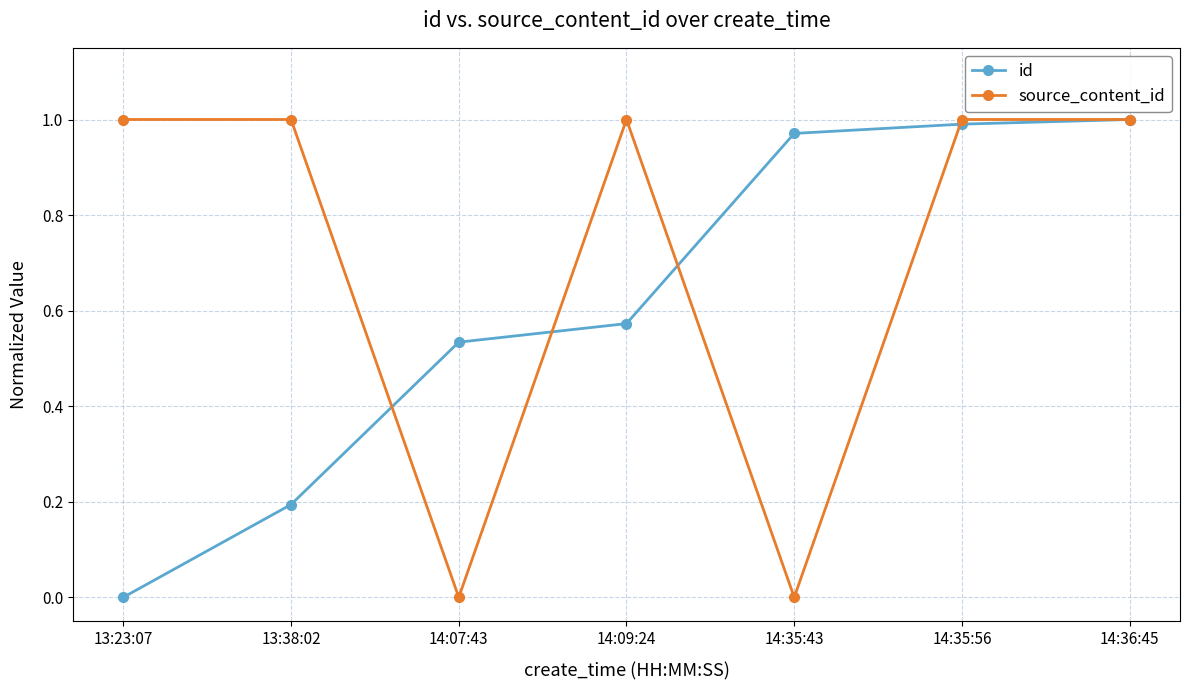

List the labels in order of id value, largest first.

14:36:45, 14:35:56, 14:35:43, 14:09:24, 14:07:43, 13:38:02, 13:23:07